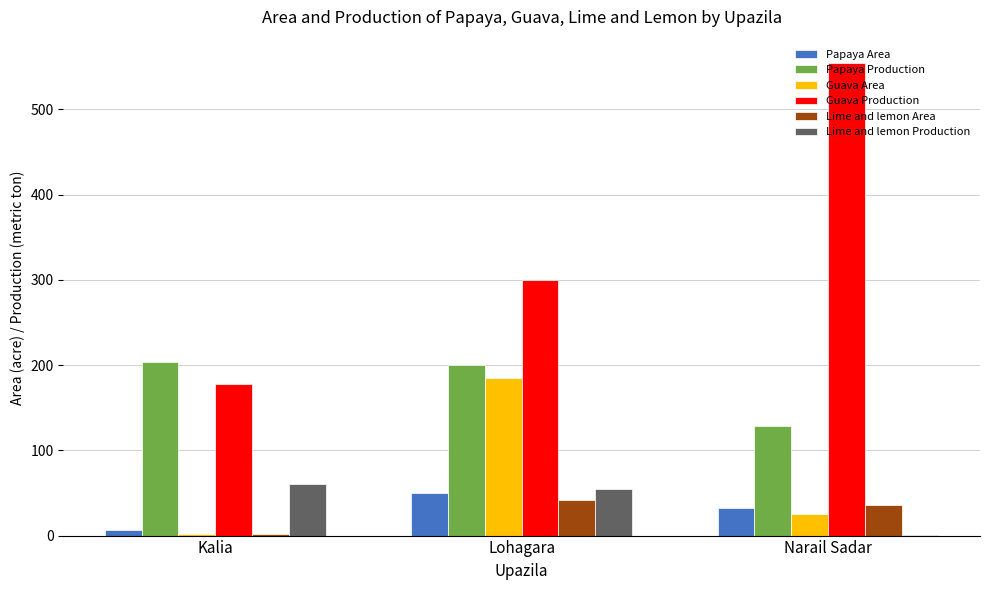

Which series changed the most between Lohagara and Narail Sadar?

Guava Production